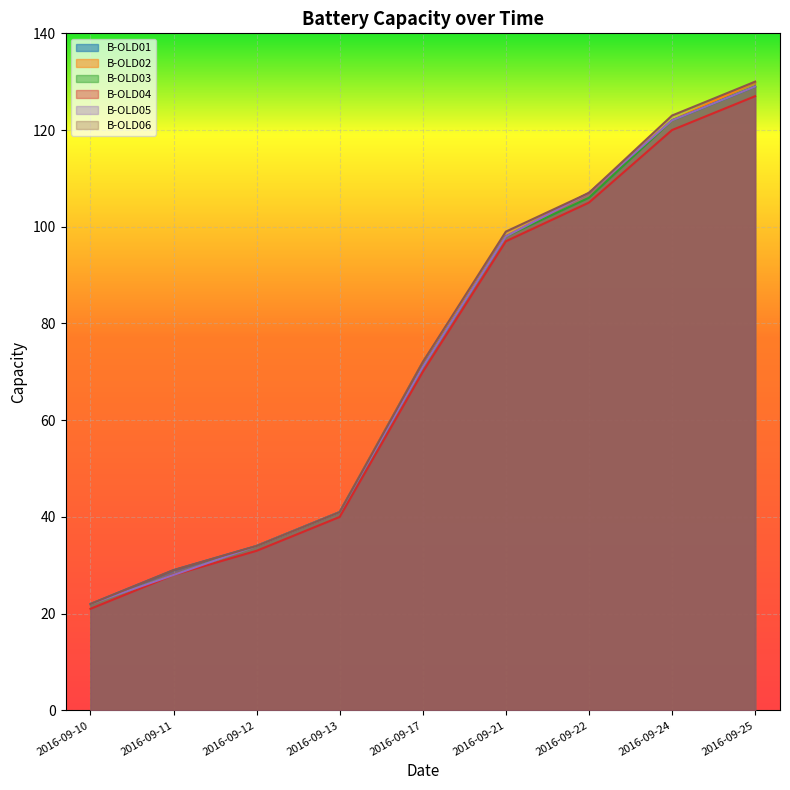

Which series has the largest total across all categories?

B-OLD06